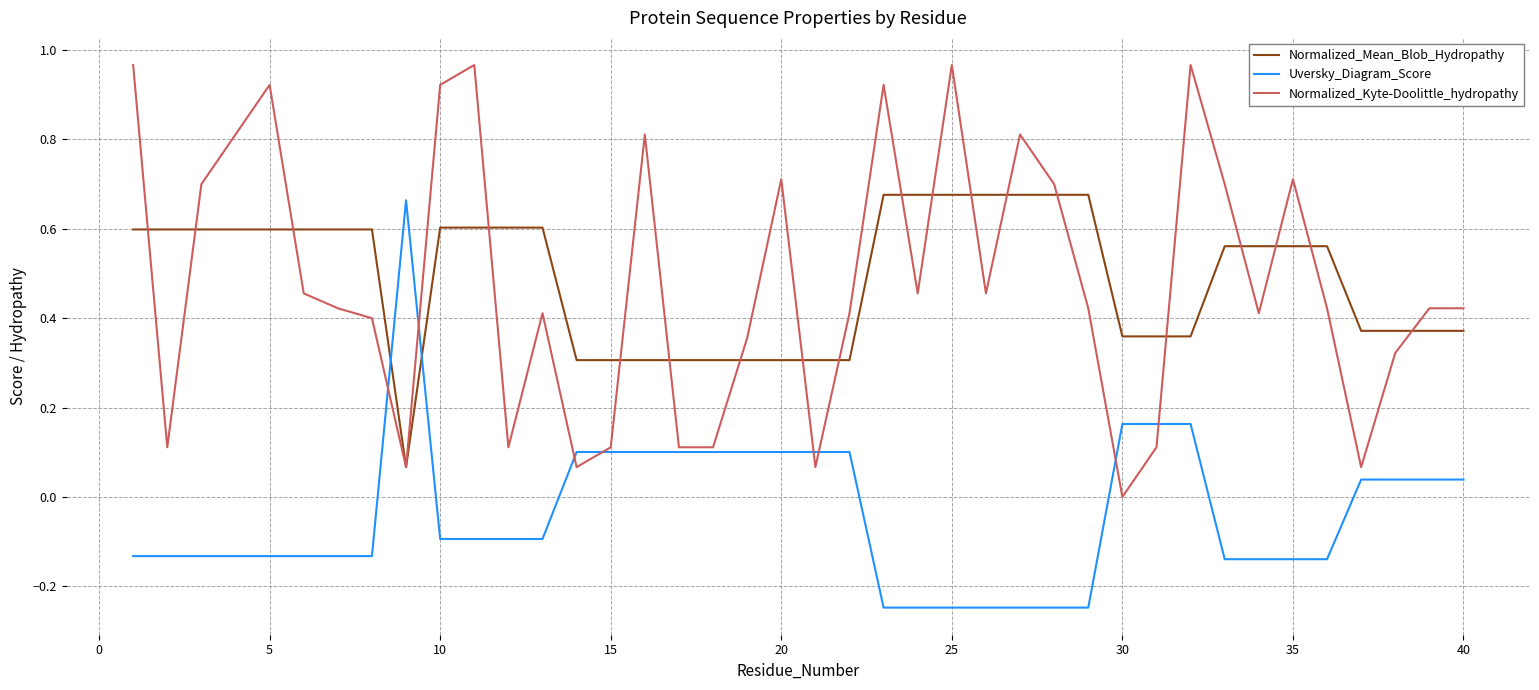

Which series has the largest range (max minus min)?

Normalized_Kyte-Doolittle_hydropathy